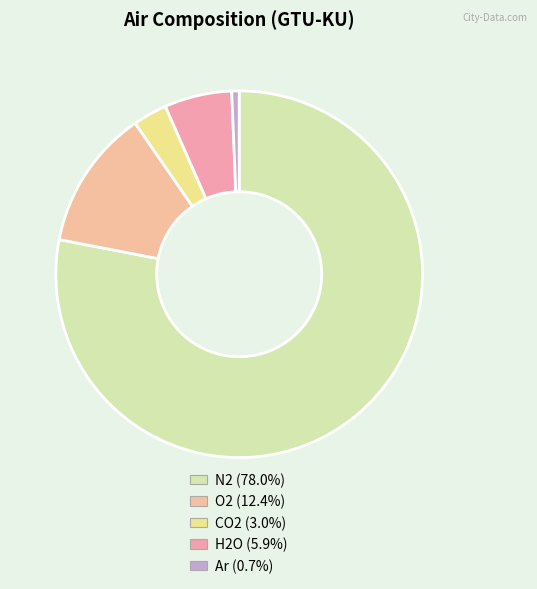

Rank the categories by value from highest to lowest.

N2, O2, H2O, CO2, Ar